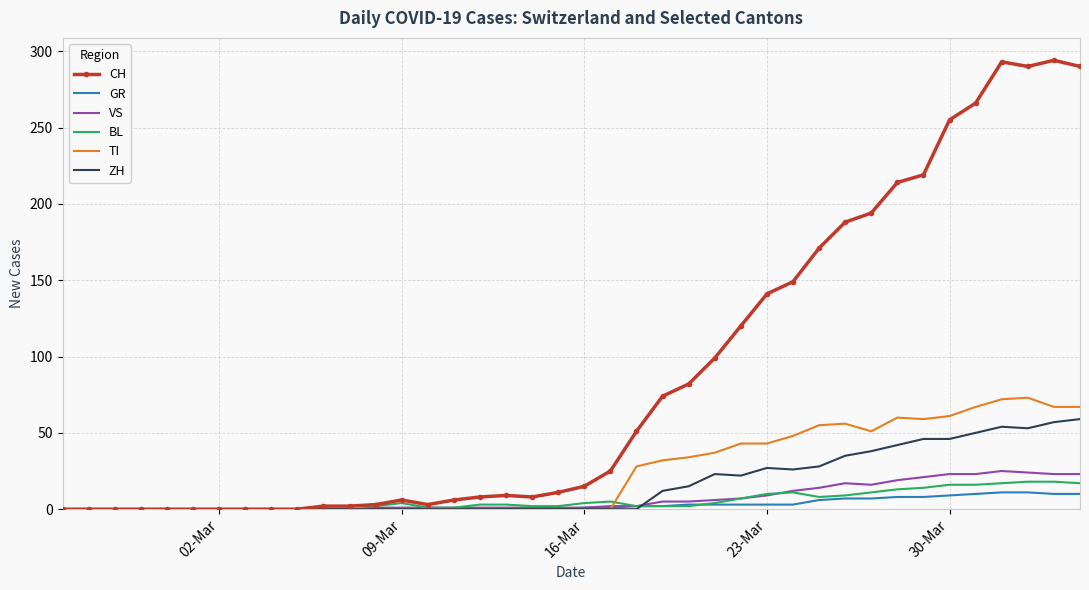

What is the highest value of the VS series?

25